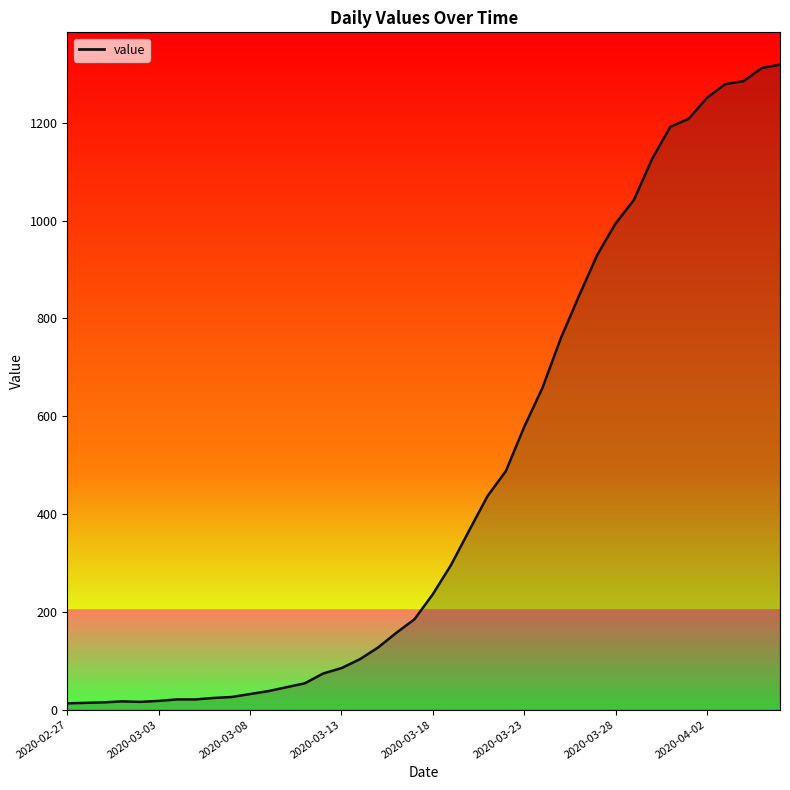

What is the maximum value shown in the chart?

1319